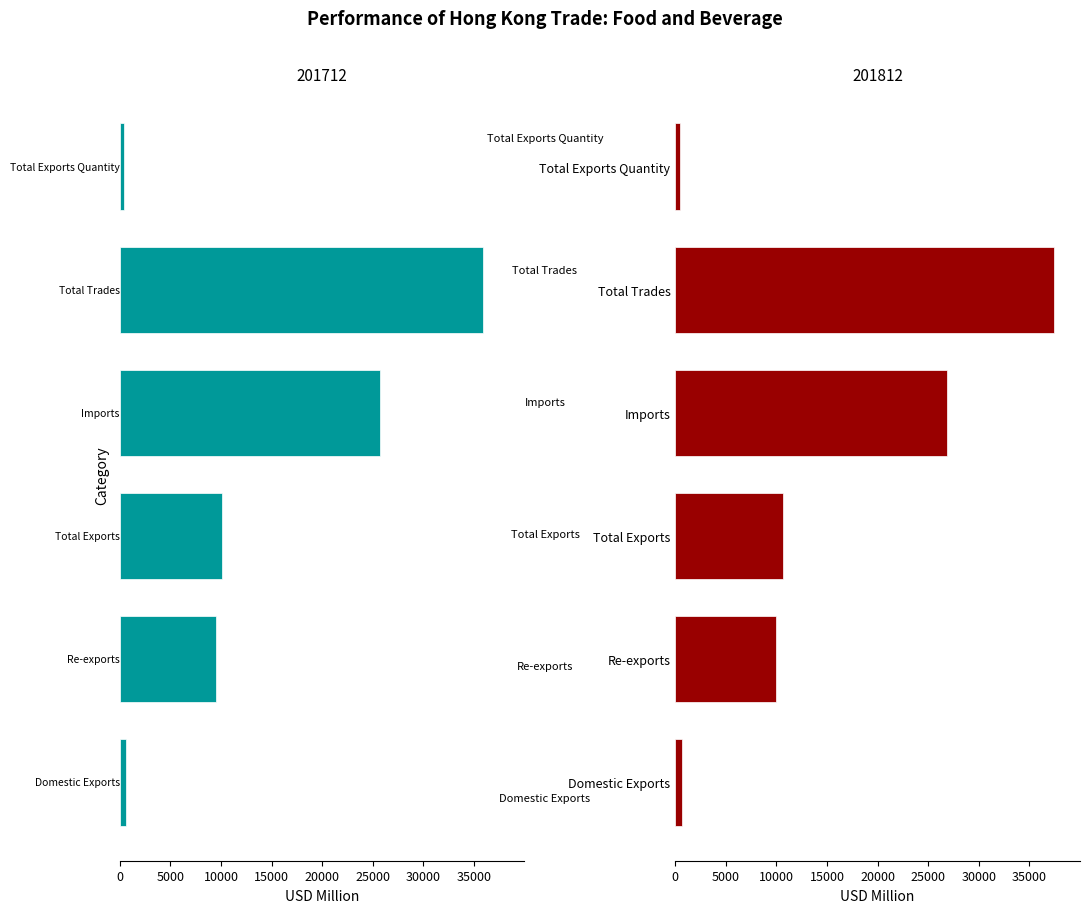

How many bars are there in each group?

2